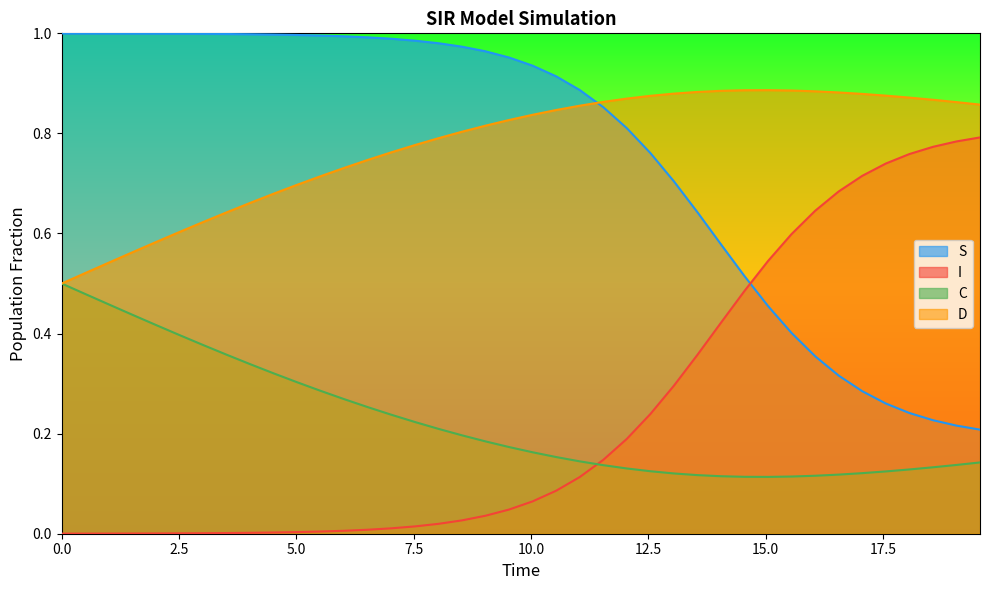

Rank the series by their maximum value, from lowest to highest.

C, I, D, S